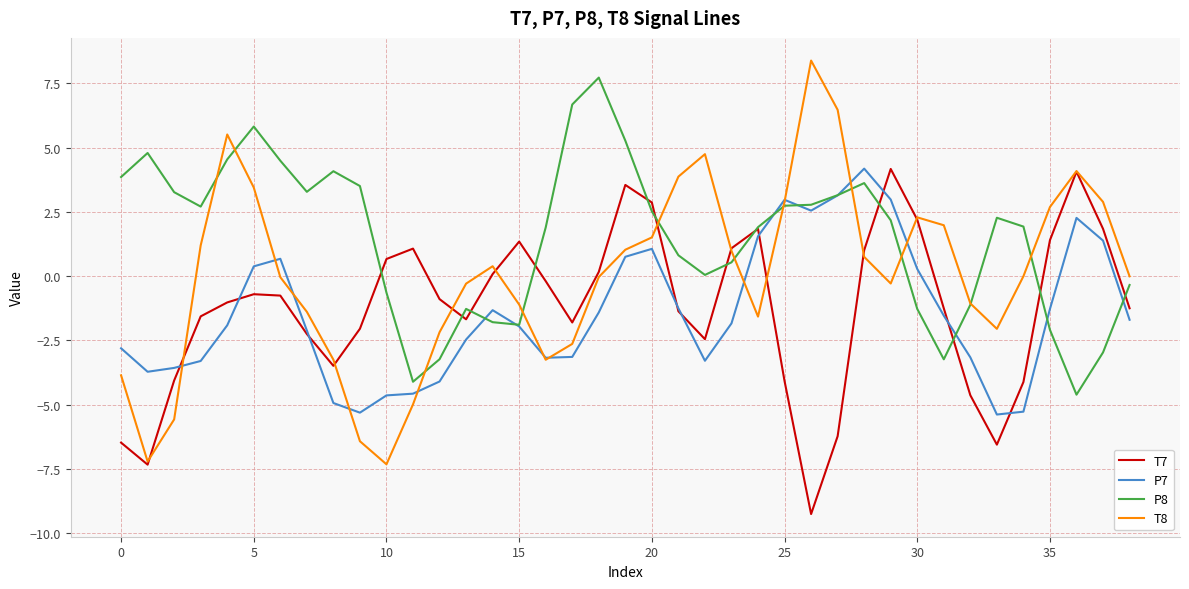

Which series has the widest spread of values?

T8